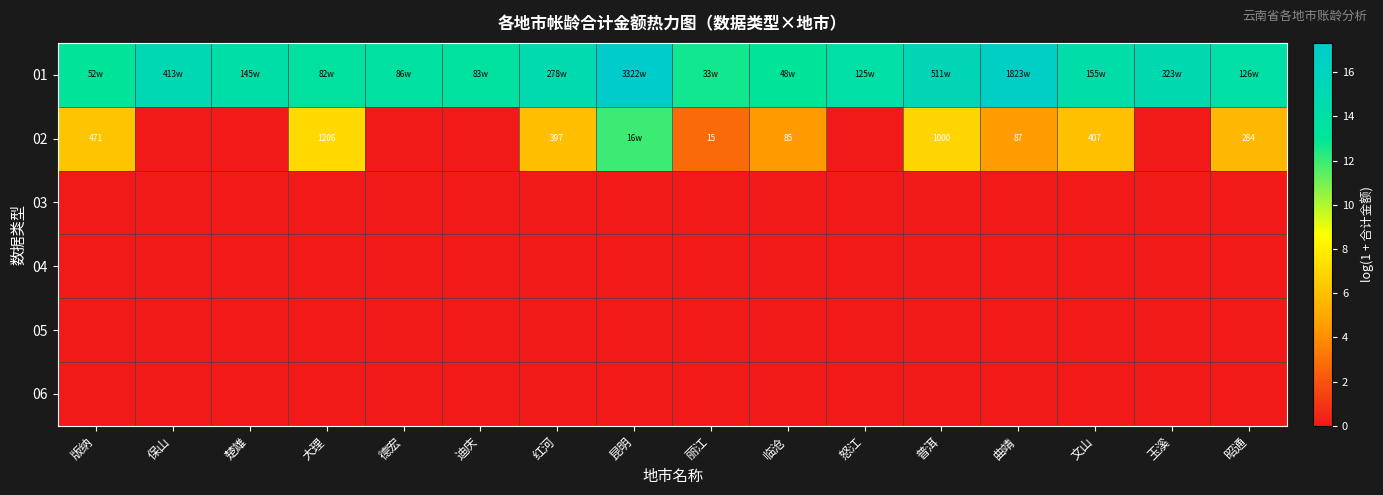

Is it true that 02 equals 9.7 at 普洱?

False